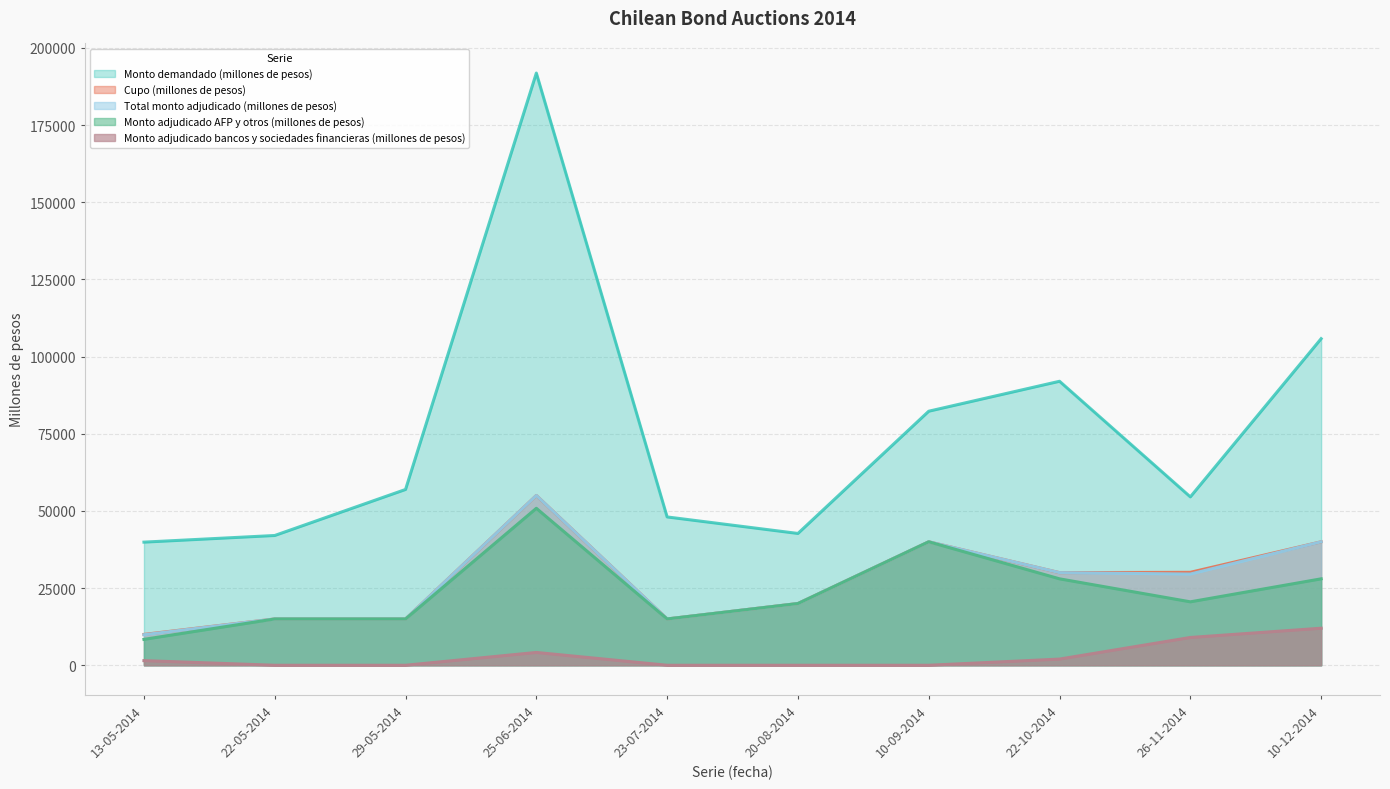

What is the approximate value of Total monto adjudicado (millones de pesos) at 25-06-2014, to the nearest 50?

55000